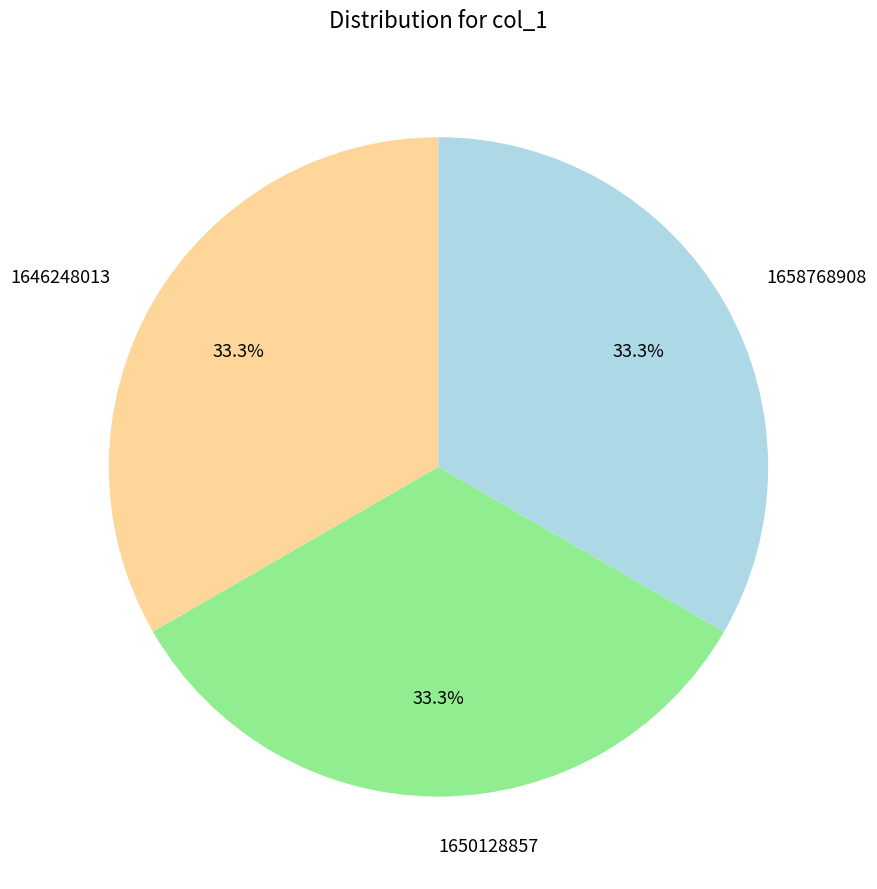

Does 1658768908 represent more than half of the total?

No